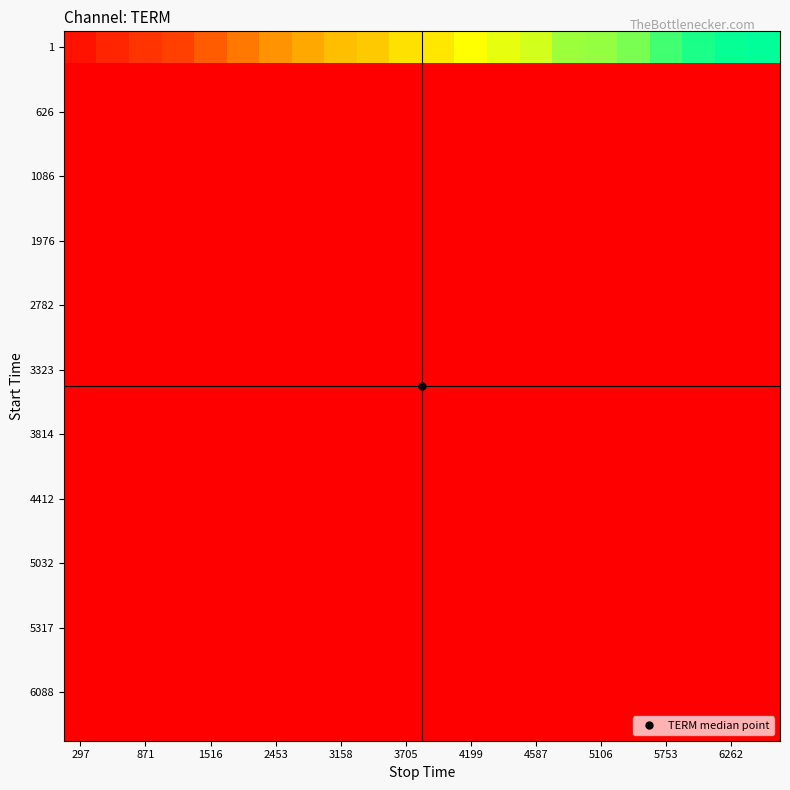

How many series are shown in this chart?

22